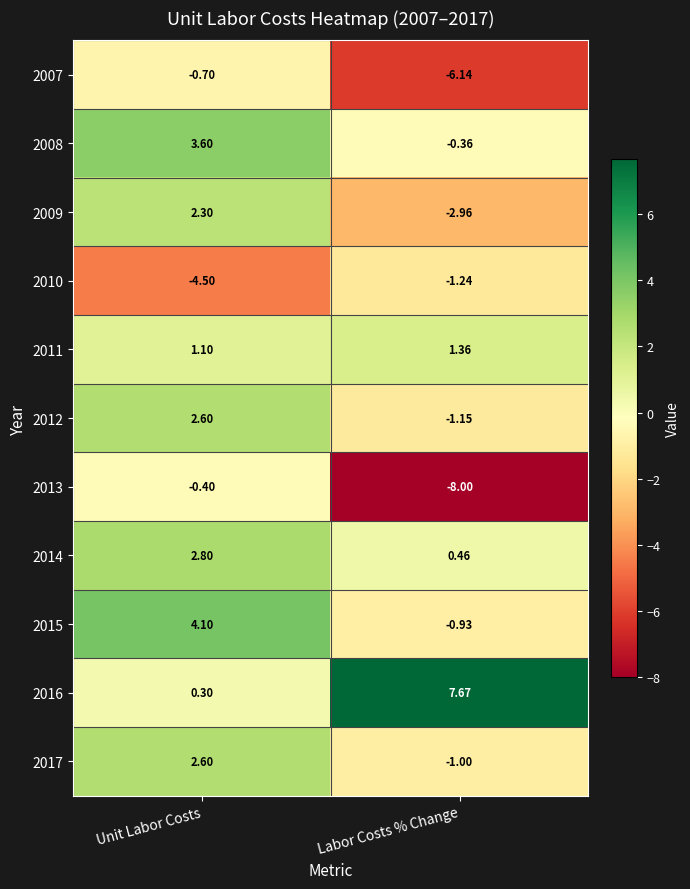

What is the spread (max minus min) of values at Unit Labor Costs?

8.6